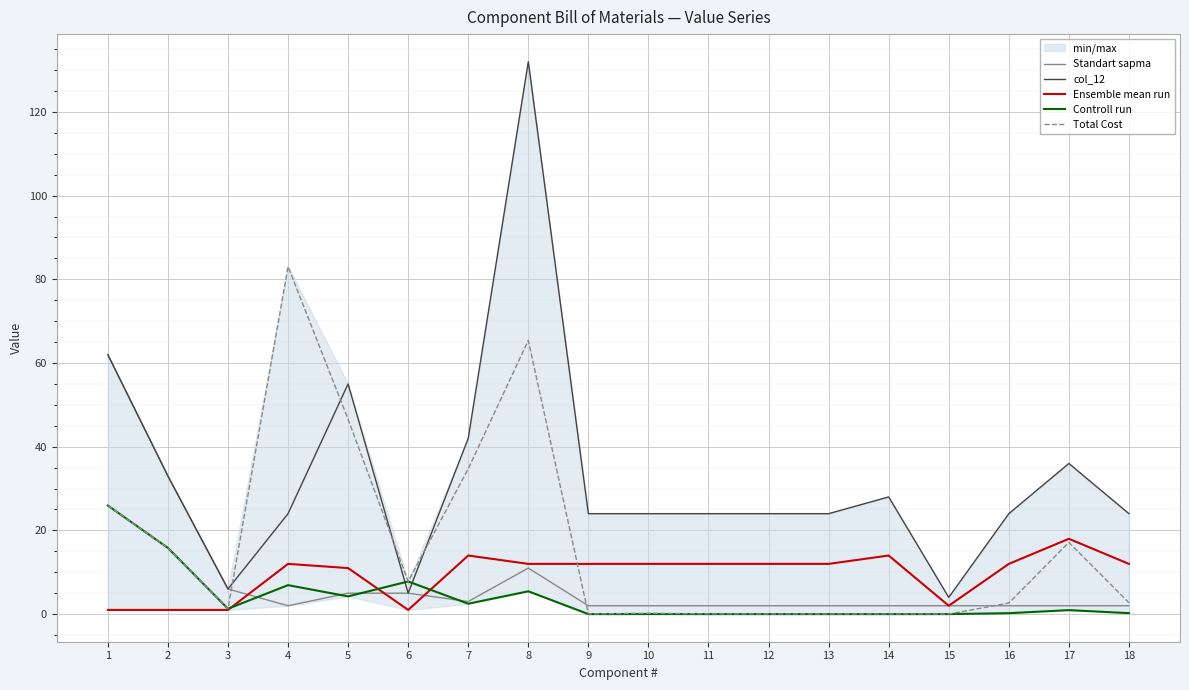

Reading right to left, list all the values displayed in this chart.

Standart sapma: 18=2.0	17=2.0	16=2.0	15=2.0	14=2.0	13=2.0	12=2.0	11=2.0	10=2.0	9=2.0	8=11.0	7=3.0	6=5.0	5=5.0	4=2.0	3=6.0	2=33.0	1=62.0
col_12: 18=24.0	17=36.0	16=24.0	15=4.0	14=28.0	13=24.0	12=24.0	11=24.0	10=24.0	9=24.0	8=132.0	7=42.0	6=5.0	5=55.0	4=24.0	3=6.0	2=33.0	1=62.0
Ensemble mean run: 18=12.0	17=18.0	16=12.0	15=2.0	14=14.0	13=12.0	12=12.0	11=12.0	10=12.0	9=12.0	8=12.0	7=14.0	6=1.0	5=11.0	4=12.0	3=1.0	2=1.0	1=1.0
Controll run: 18=0.2	17=1.0	16=0.2	15=0.0	14=0.0	13=0.0	12=0.0	11=0.0	10=0.0	9=0.0	8=5.5	7=2.5	6=7.8	5=4.2	4=6.9	3=1.3	2=15.8	1=25.9
Total Cost: 18=2.7	17=17.2	16=2.6	15=0.0	14=0.0	13=0.0	12=0.0	11=0.1	10=0.2	9=0.0	8=65.4	7=34.7	6=7.8	5=46.6	4=83.0	3=1.3	2=15.8	1=25.9